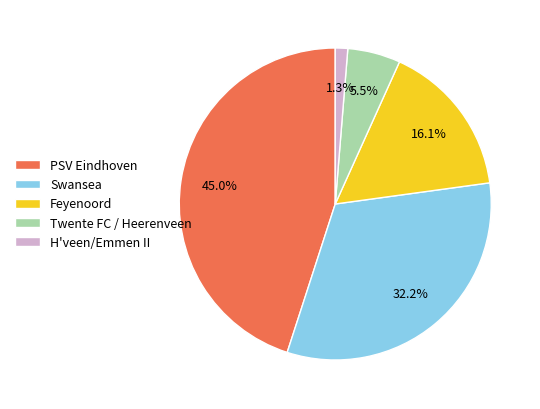

How much of the chart is everything except Feyenoord?

83.9%